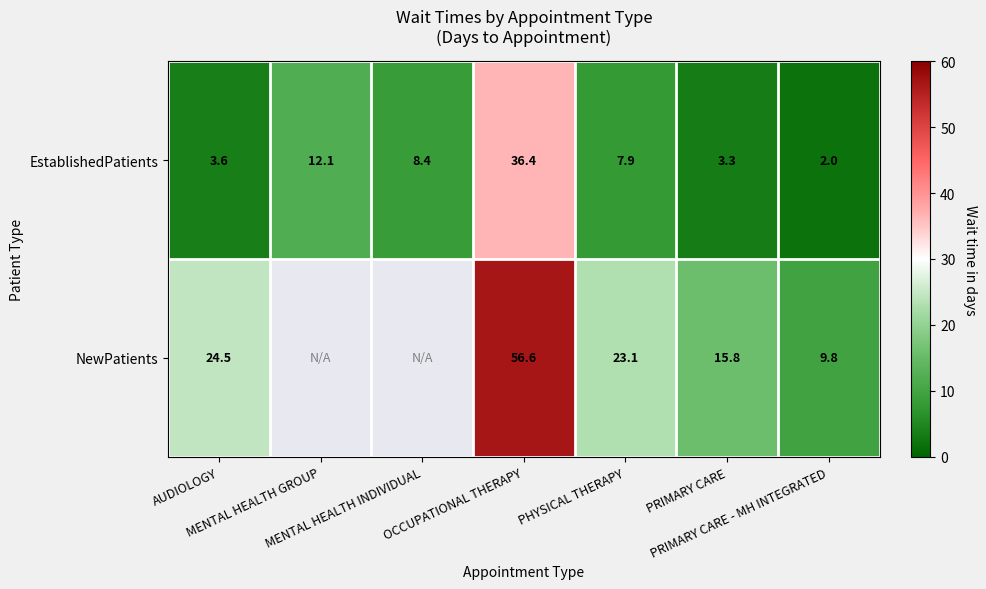

What is the maximum value for EstablishedPatients?

36.4